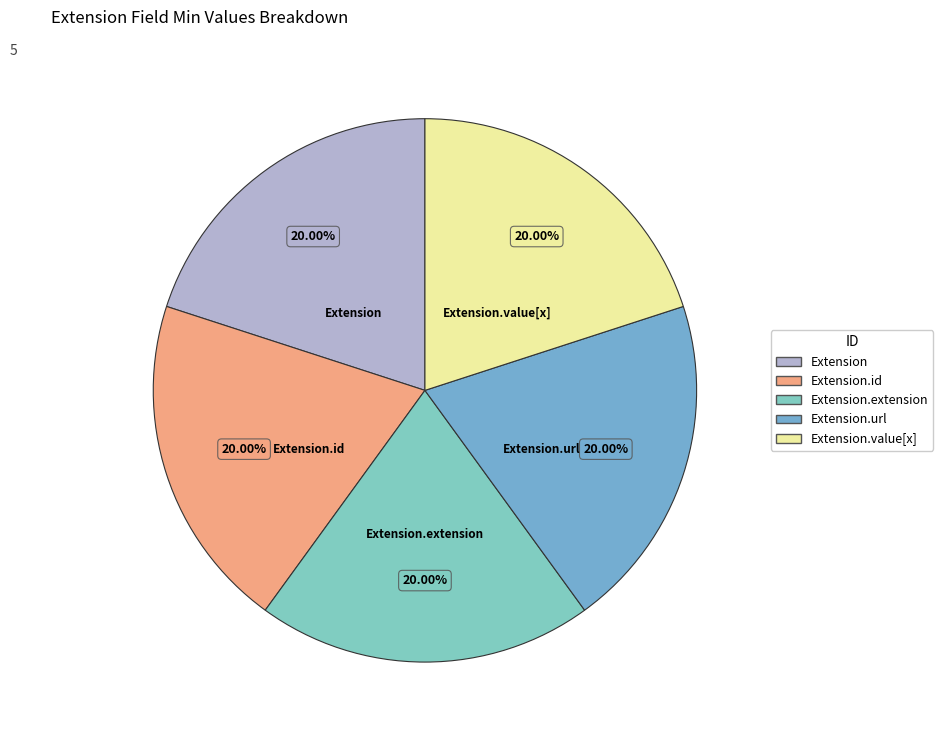

Combined, do Extension.extension and Extension account for over 50%?

No